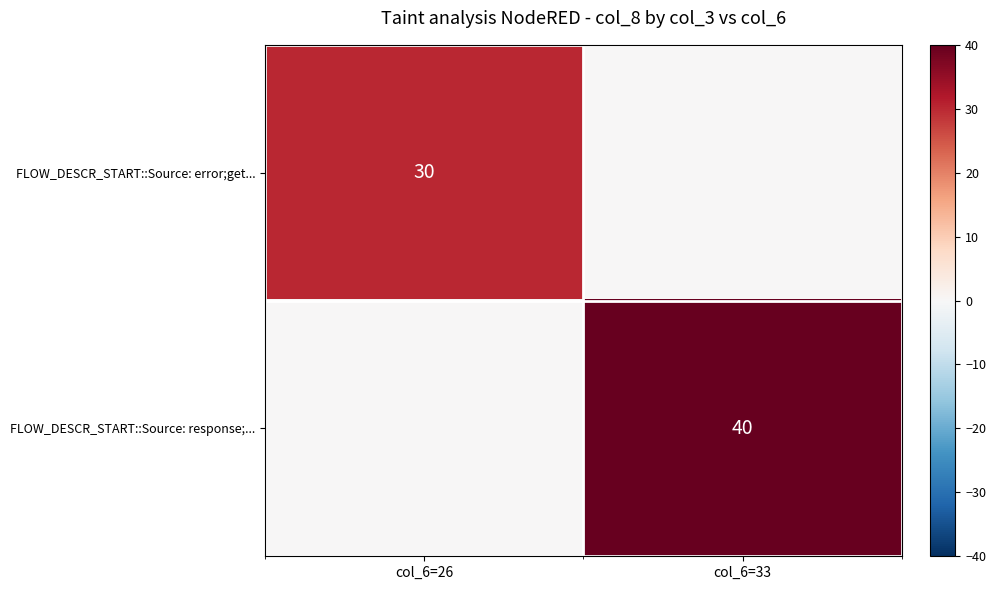

What is the greatest value displayed?

40